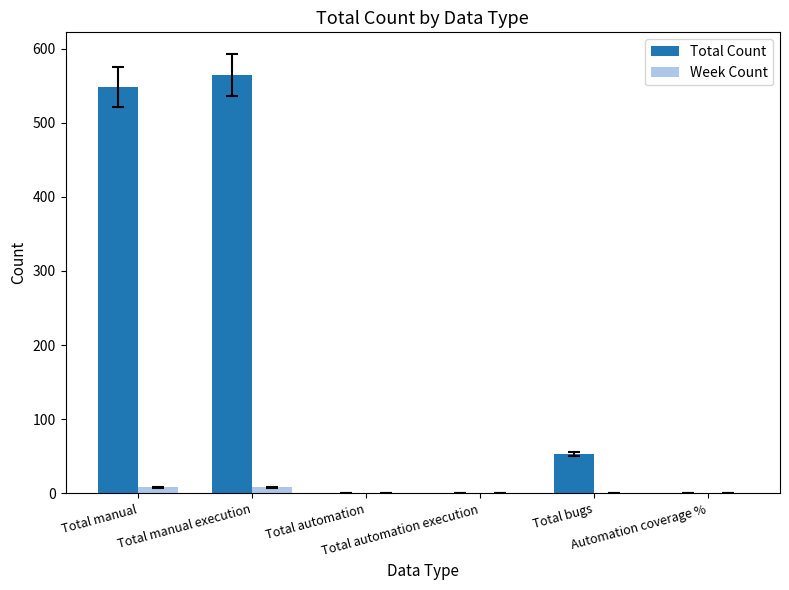

Count the number of data series in this chart.

2